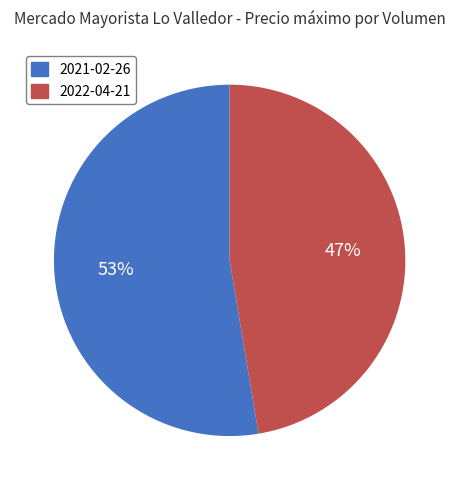

How many slices are in this pie chart?

2